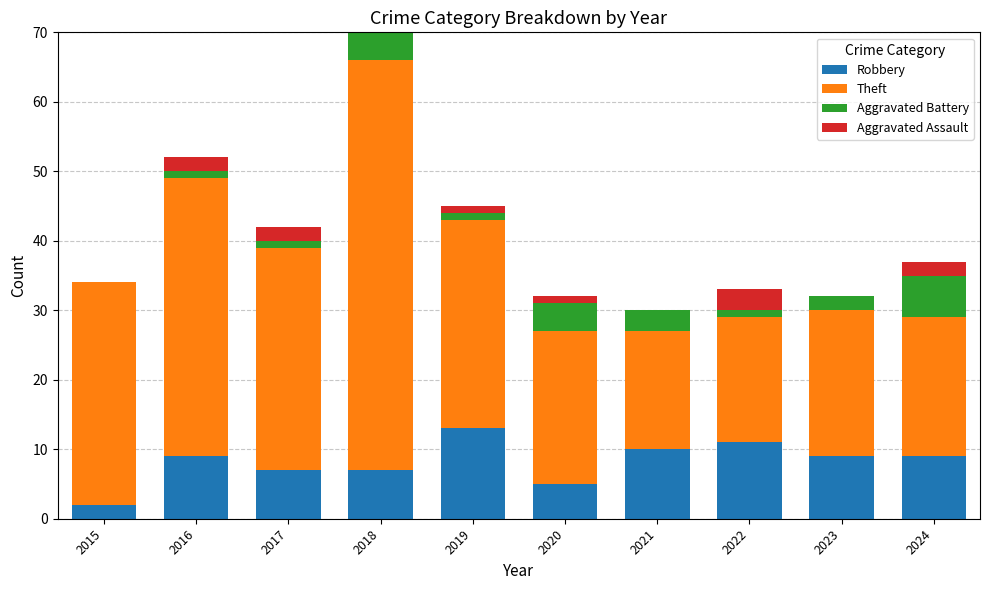

Rank the series by their maximum value, from lowest to highest.

Aggravated Assault, Aggravated Battery, Robbery, Theft